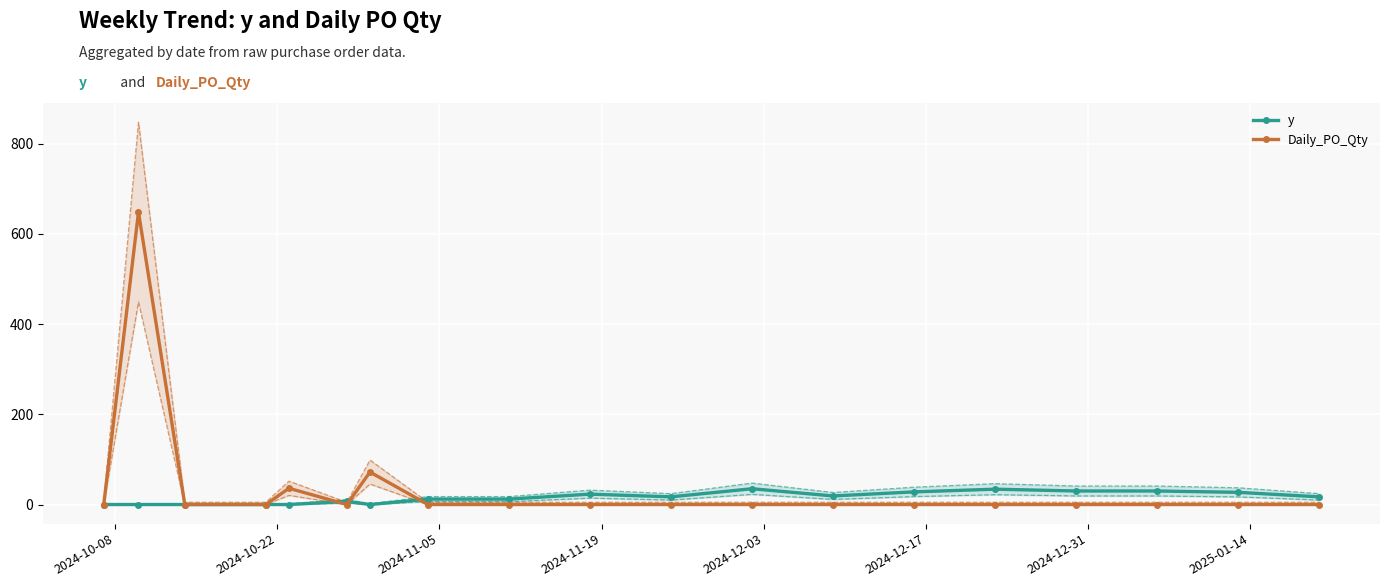

Reading left to right, list all the values displayed in this chart.

y: 0	0	0	0	0	7	0	12	12	23	17	35	19	28	34	30	30	27	17
Daily_PO_Qty: 0	648	0	0	36	0	72	0	0	0	0	0	0	0	0	0	0	0	0